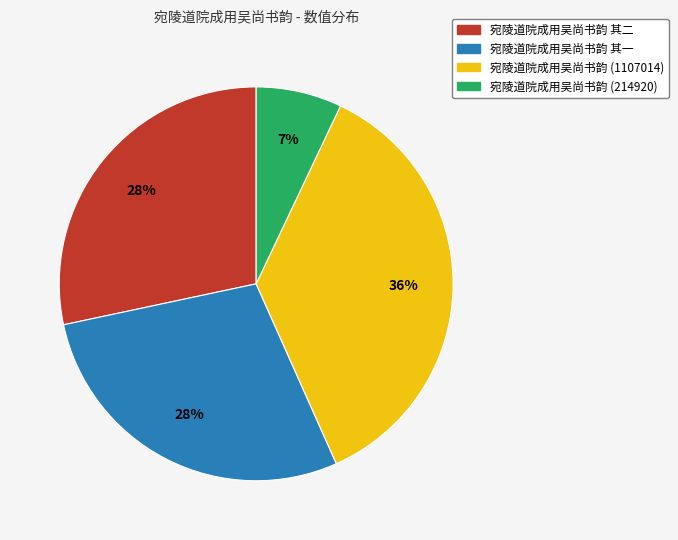

Does any single category account for the majority?

No